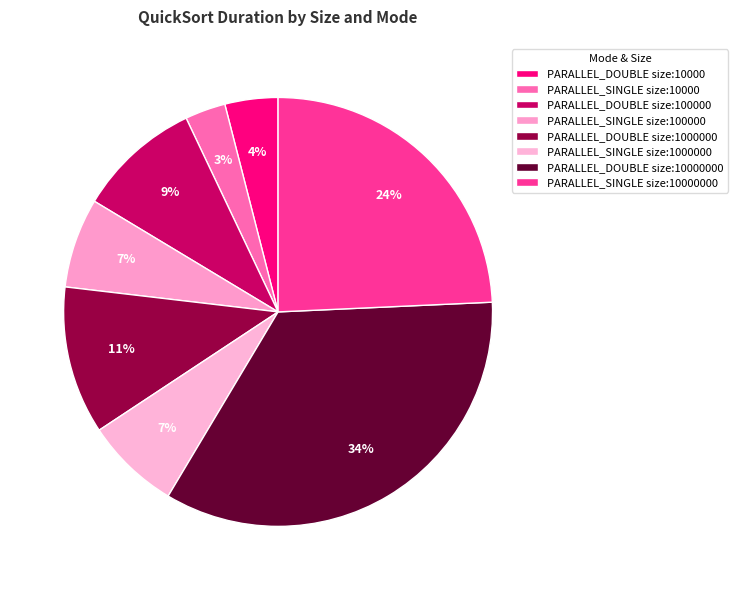

What is the ratio of the value at PARALLEL_DOUBLE size:100000 to the value at PARALLEL_SINGLE size:100000?

1.4